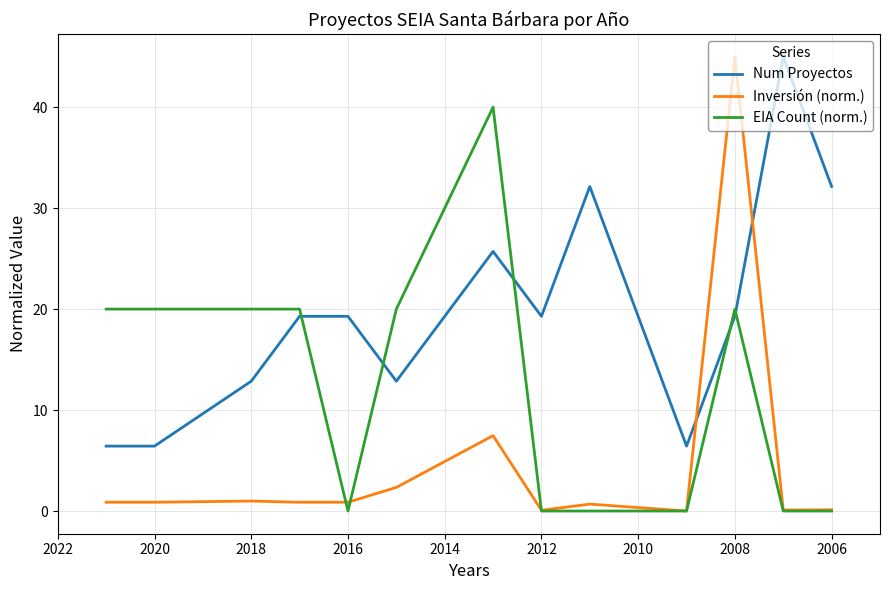

Which series has the largest range (max minus min)?

Inversión (norm.)